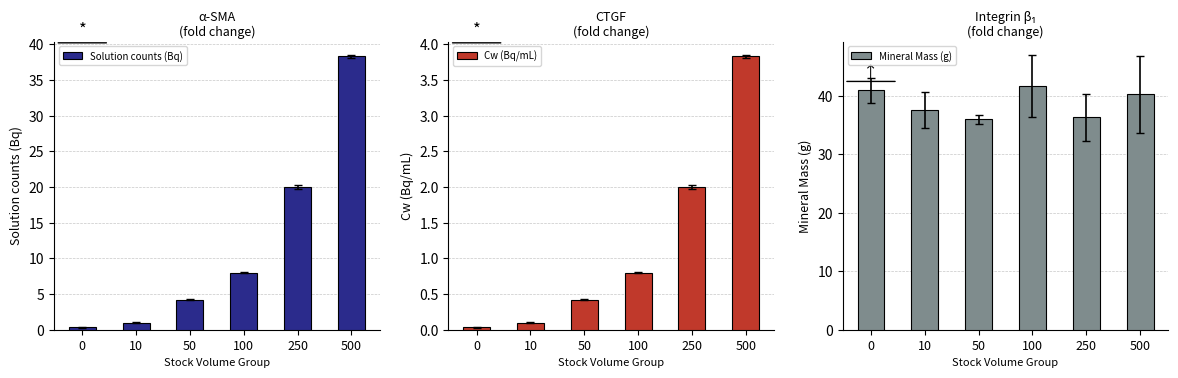

Is it true that Cw (Bq/mL) equals 3.8 at 500?

True